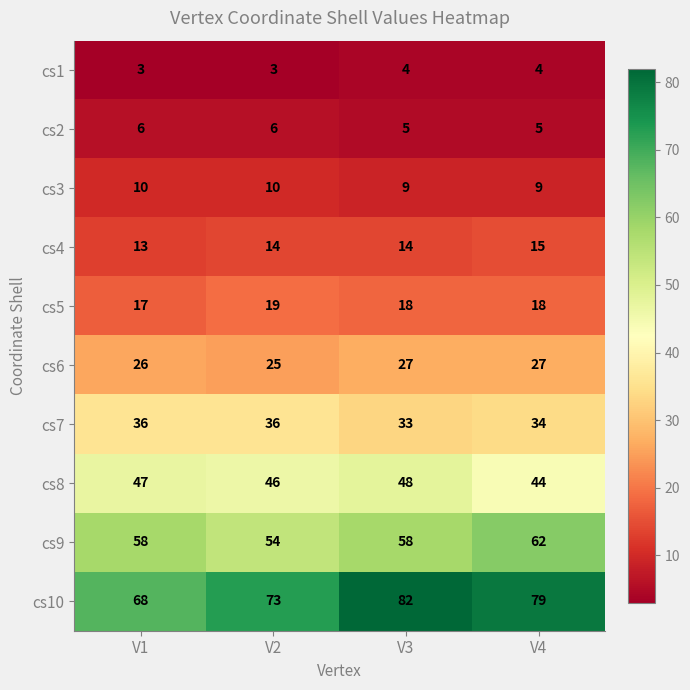

Read the cs1 value at V4.

4